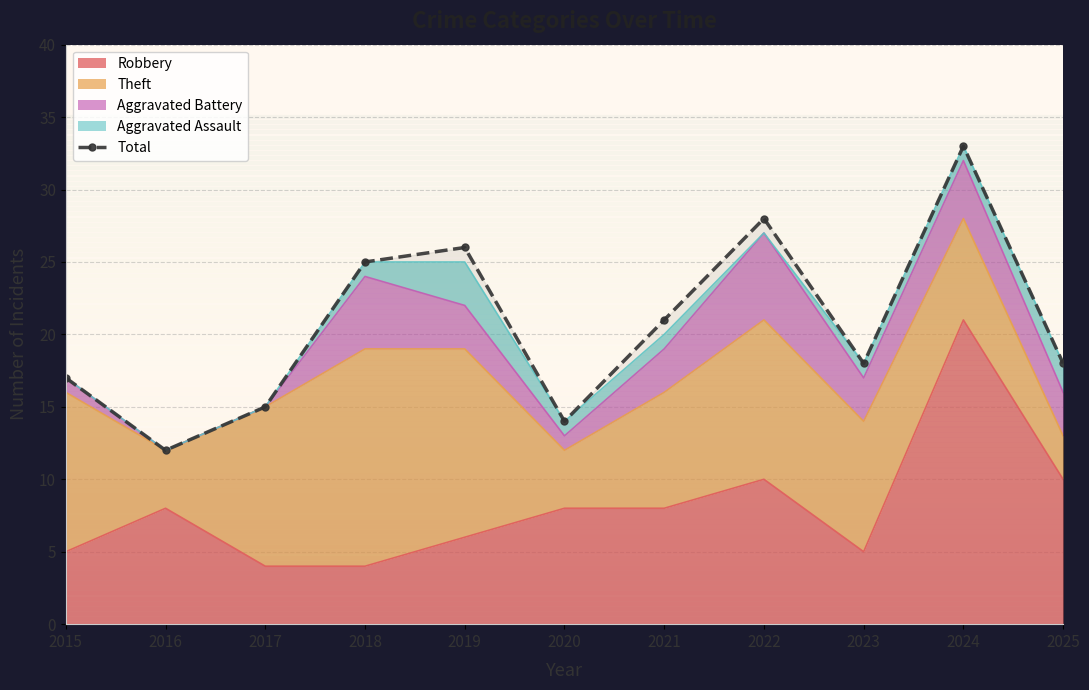

Between 2023 and 2016, which is larger?

2023